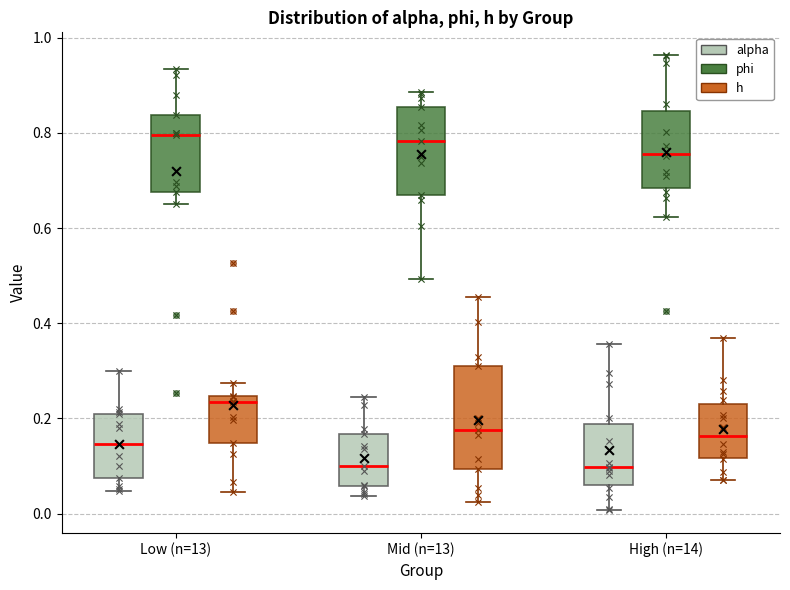

Comparing the boxes themselves (not the whiskers), which one is the tallest?

Mid (n=13) (h)